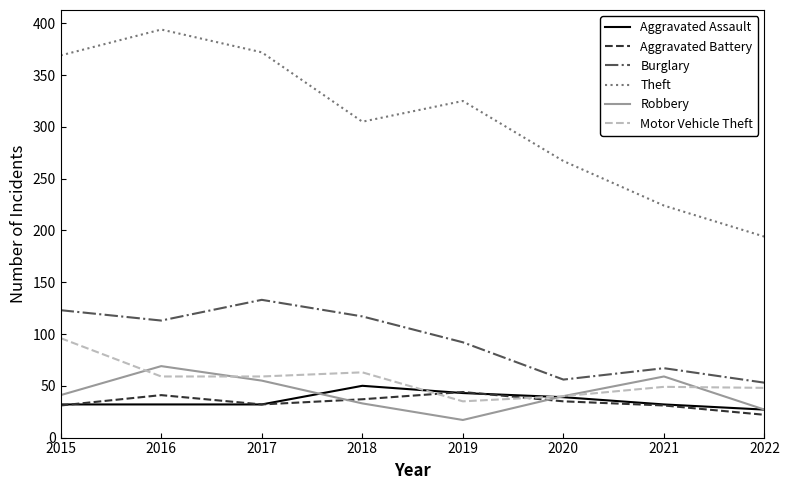

What is the spread (max minus min) of values at 2022?

172